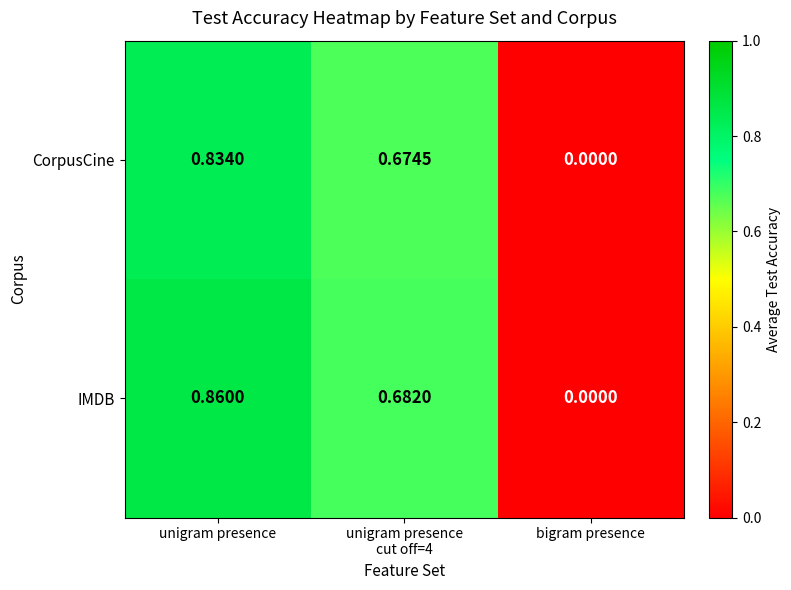

Which category has the highest value across all series?

unigram presence